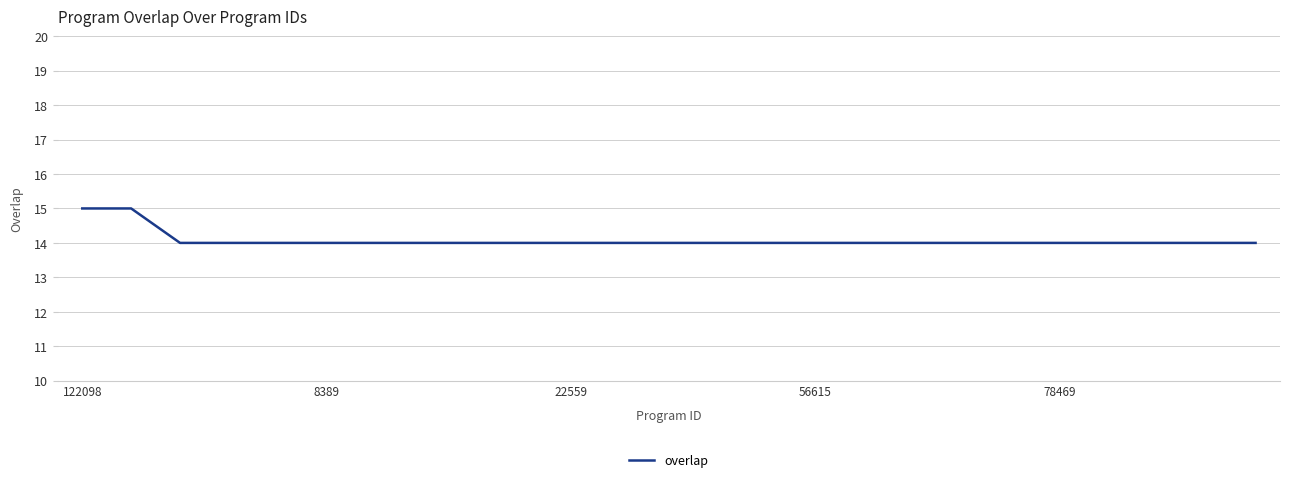

What is the smallest value displayed?

14